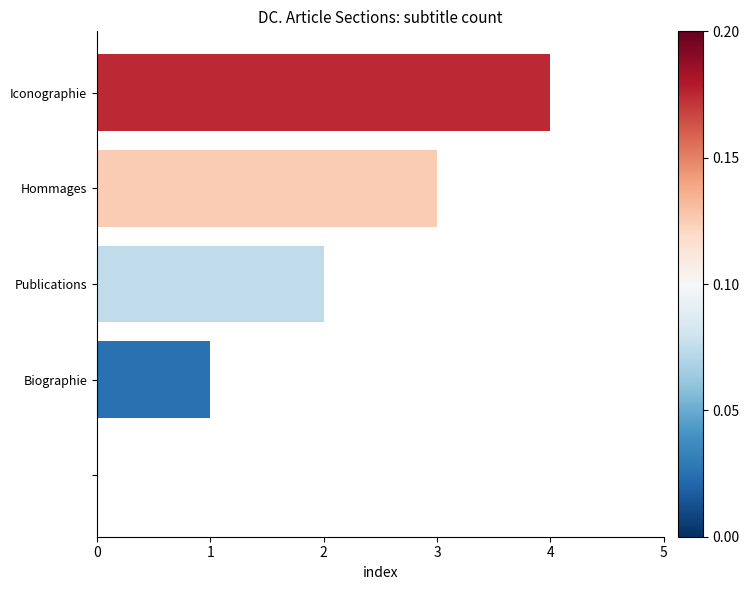

Count the number of categories in the chart.

5